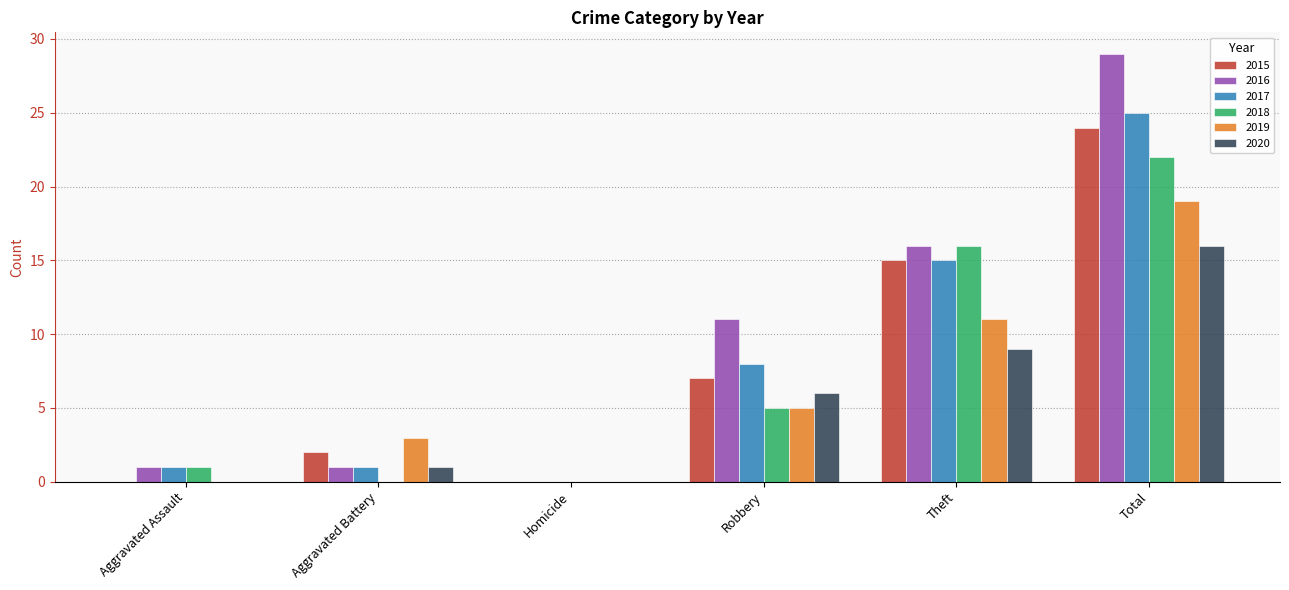

What is the sum of the 2015 values at Homicide and Robbery?

7